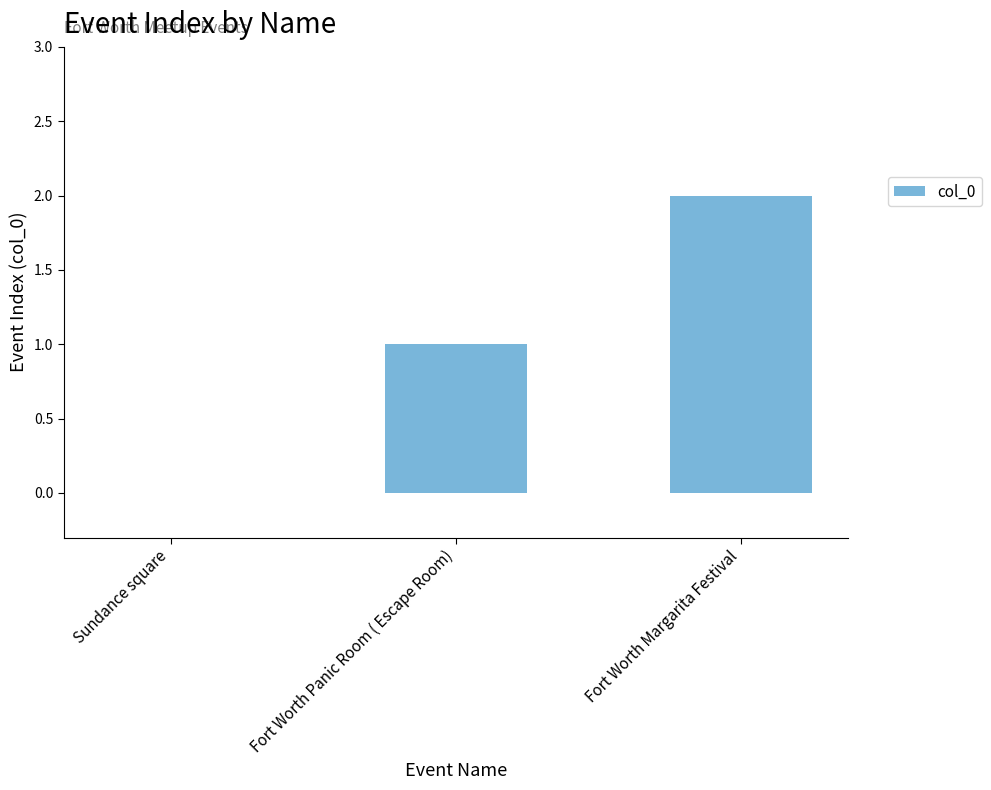

What is the sum of all values?

3